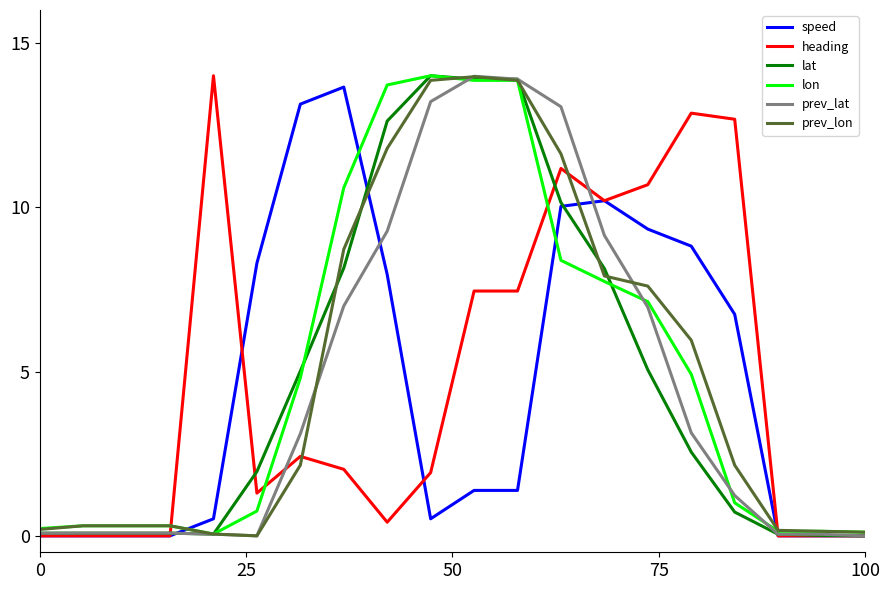

What is the greatest value displayed?

14.0